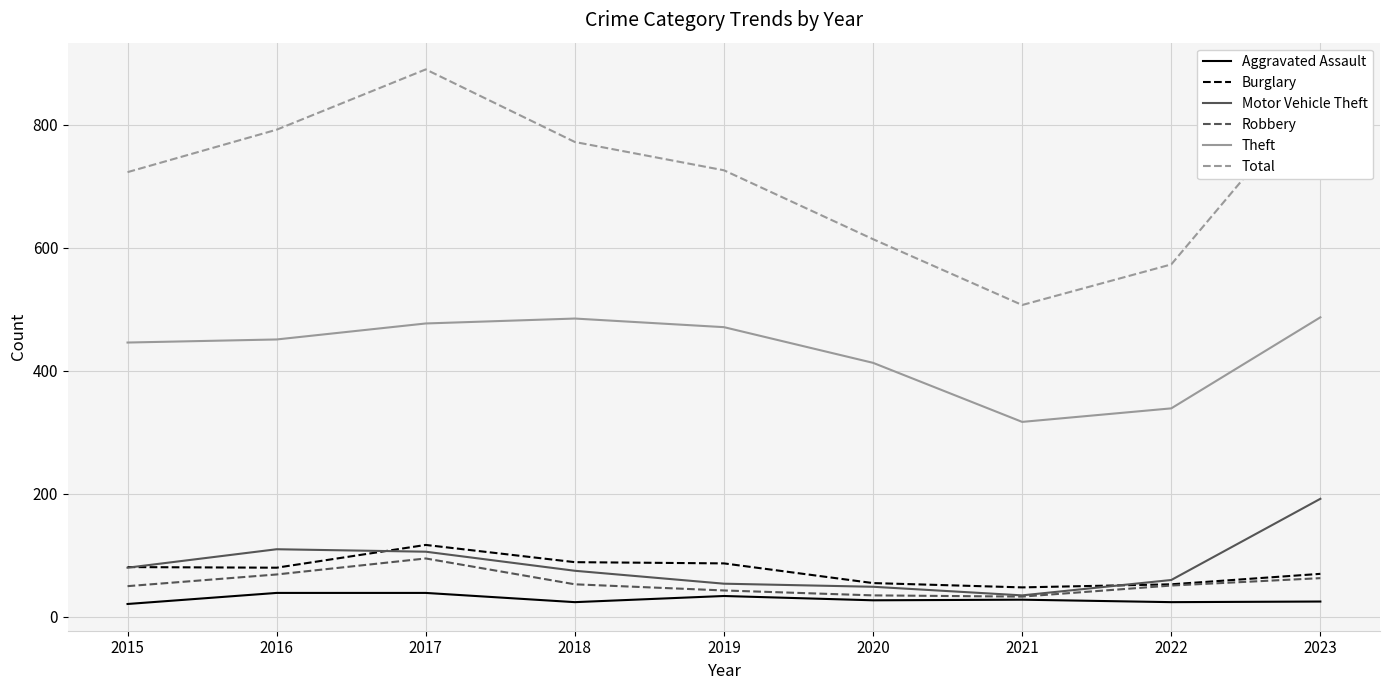

At which category does the chart reach its peak across all series?

2017